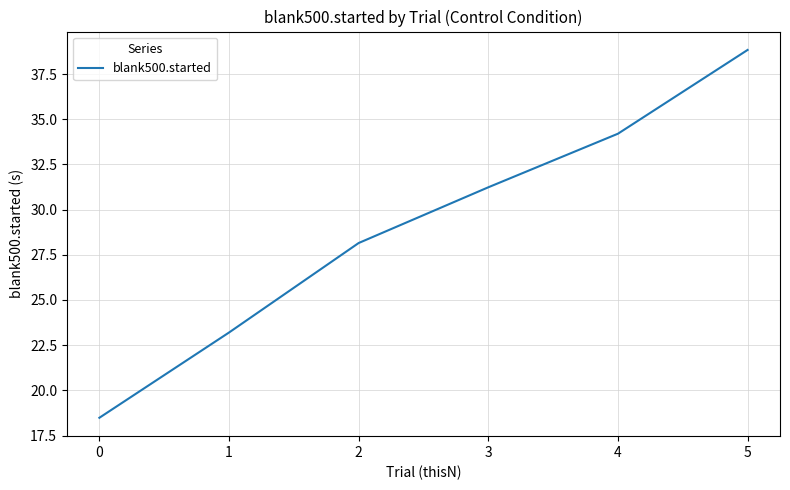

What is the change in value from 3 to 4?

+3.0